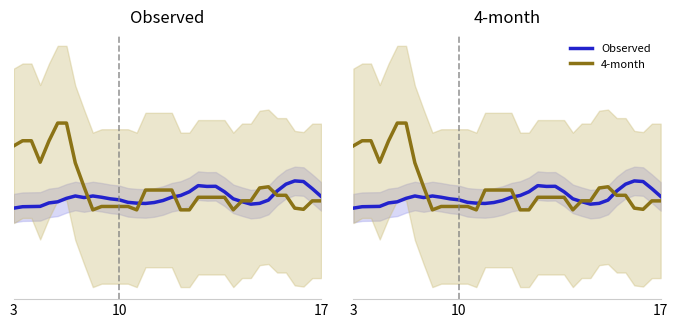

Does the chart display data point markers on the line(s)?

No